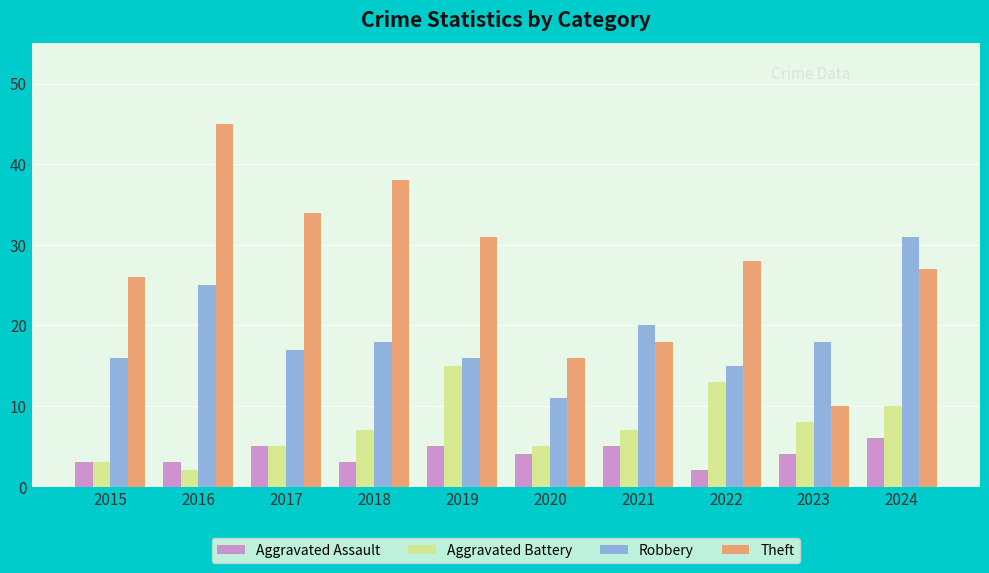

Where is Robbery nearest to the value 21?

2021